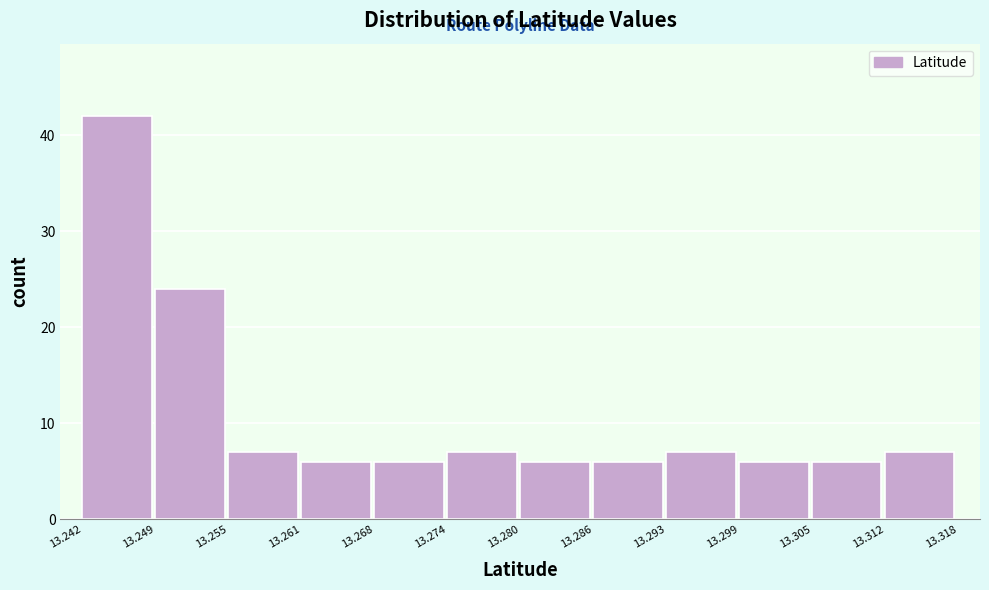

Reading left to right, transcribe this chart: for each bar, give the range it covers on the x-axis and its height. The values are not printed on the chart, so give them approximately, as read against the axis.

13.242 to 13.249: 42
13.249 to 13.255: 24
13.255 to 13.261: 7
13.261 to 13.268: 6
13.268 to 13.274: 6
13.274 to 13.280: 7
13.280 to 13.286: 6
13.286 to 13.293: 6
13.293 to 13.299: 7
13.299 to 13.305: 6
13.305 to 13.312: 6
13.312 to 13.318: 7